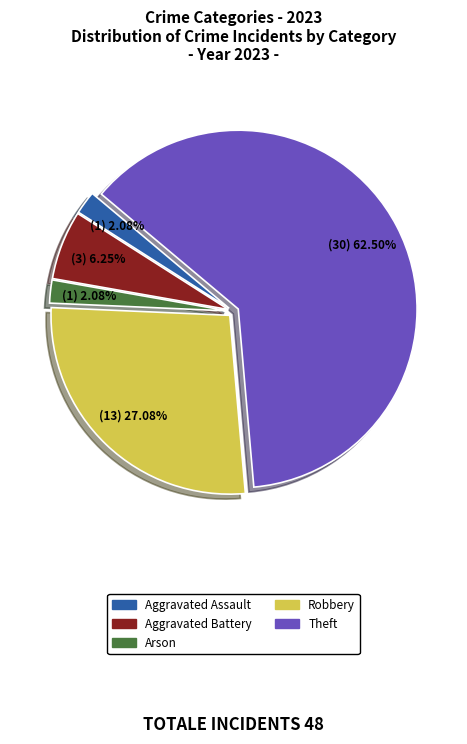

Which slice is the largest?

Theft